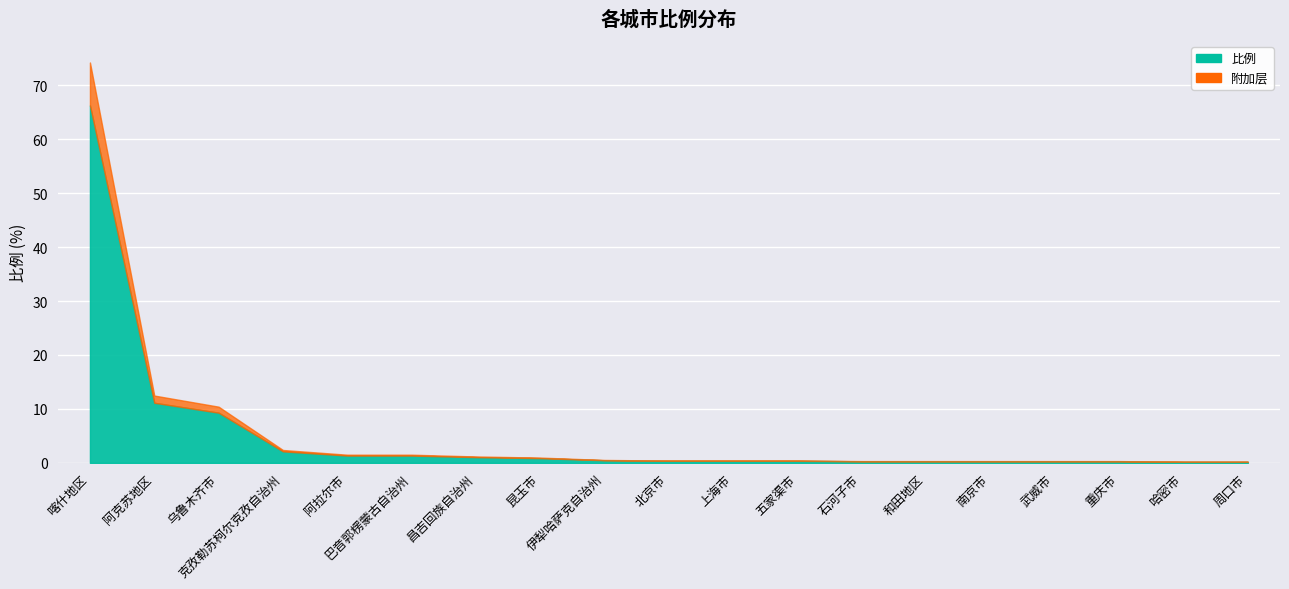

Reading left to right, extract all data points from this chart.

喀什地区=66.3	阿克苏地区=11.1	乌鲁木齐市=9.3	克孜勒苏柯尔克孜自治州=2.1	阿拉尔市=1.4	巴音郭楞蒙古自治州=1.4	昌吉回族自治州=1.1	昆玉市=0.9	伊犁哈萨克自治州=0.5	北京市=0.4	上海市=0.4	五家渠市=0.4	石河子市=0.3	和田地区=0.3	南京市=0.3	武威市=0.3	重庆市=0.3	哈密市=0.2	周口市=0.2